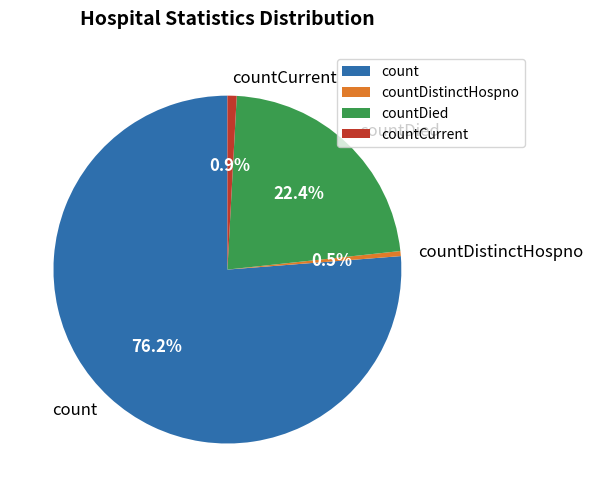

What is the total percentage of countDistinctHospno and count?

76.7%